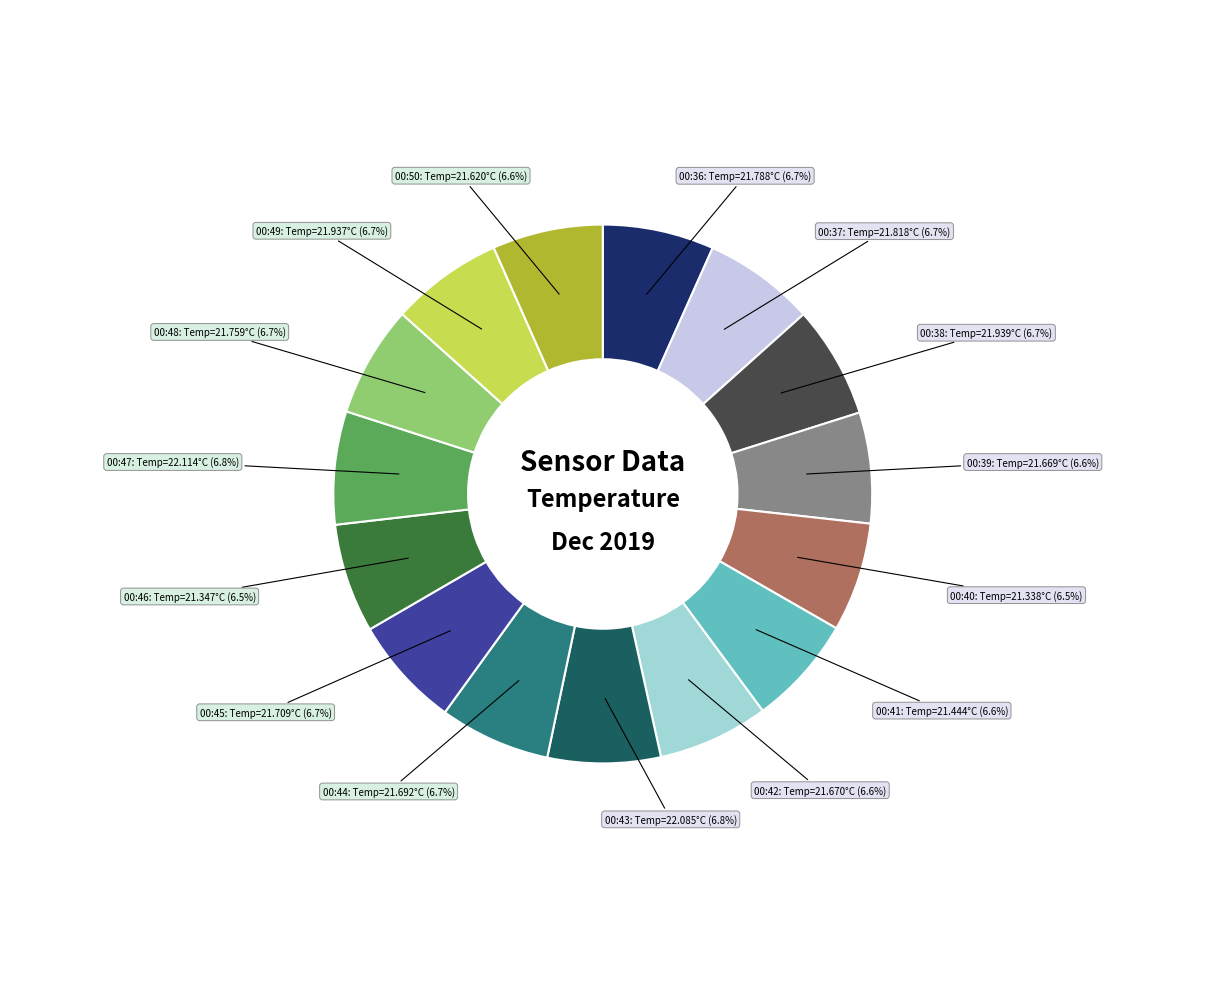

Is there any slice that represents more than half of the pie?

No